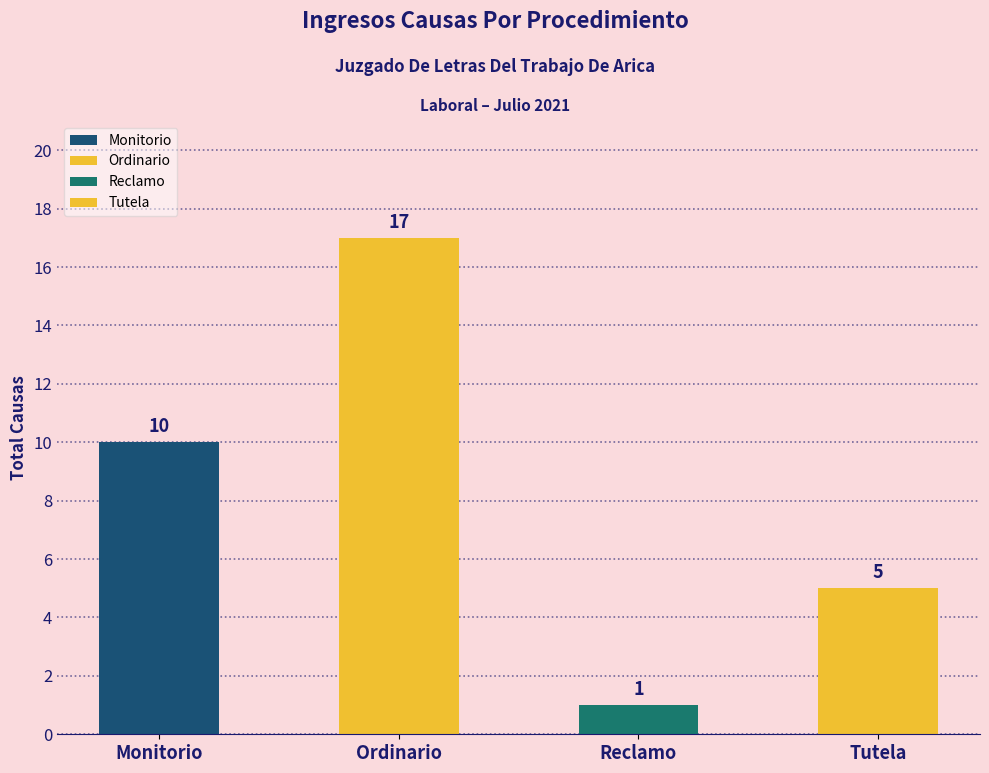

Reading left to right, list all the values displayed in this chart.

Monitorio=10	Ordinario=17	Reclamo=1	Tutela=5